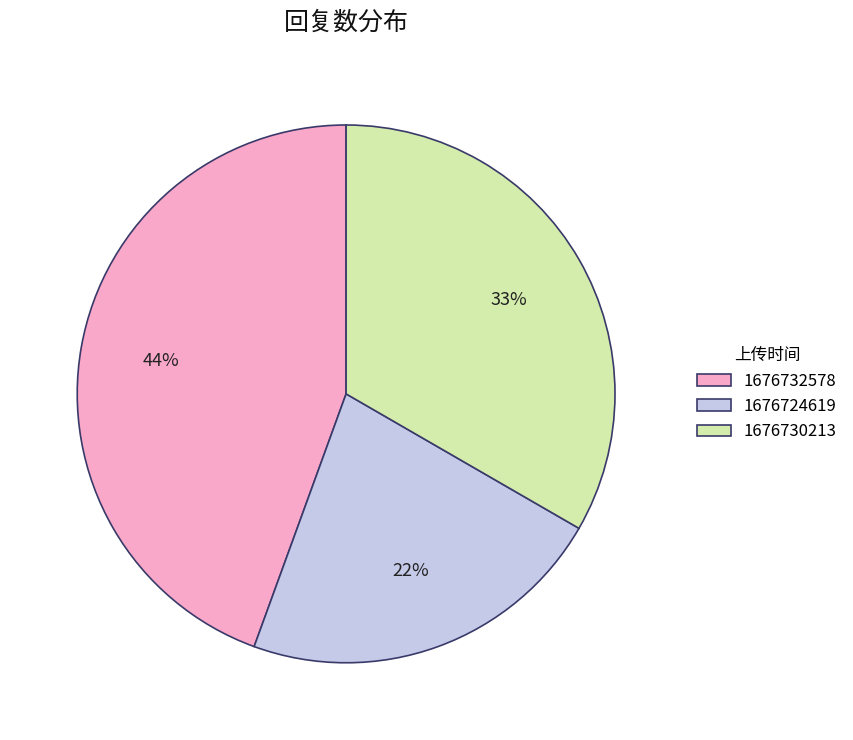

What is the smallest slice in the pie chart?

1676724619